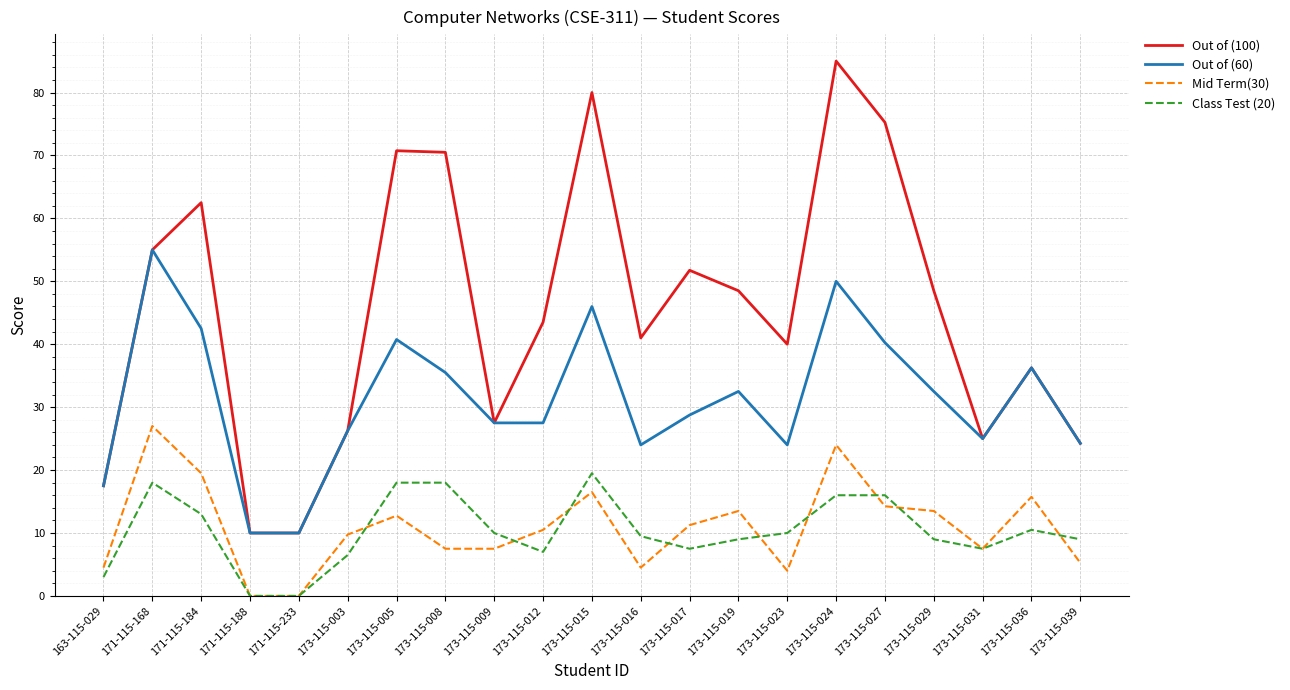

Which series has the largest total across all categories?

Out of (100)